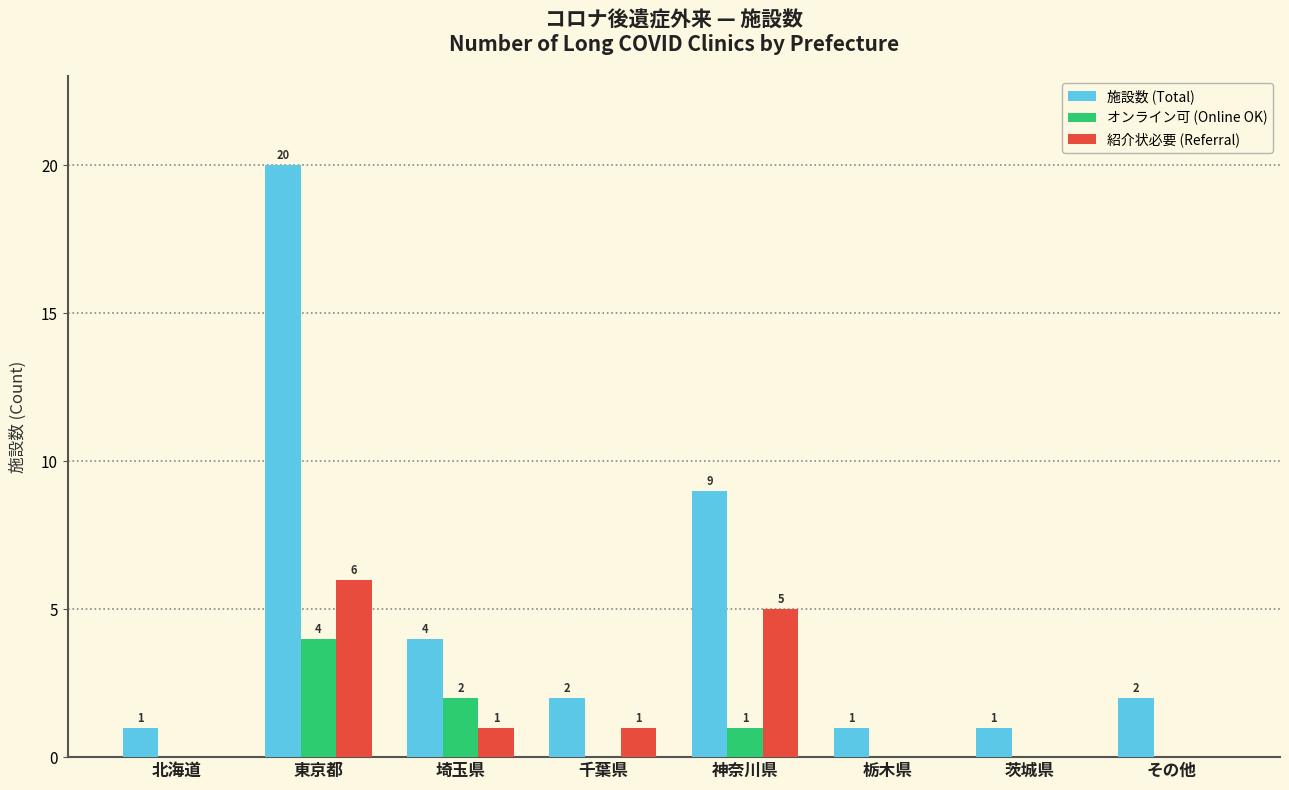

Count the number of categories in the chart.

8